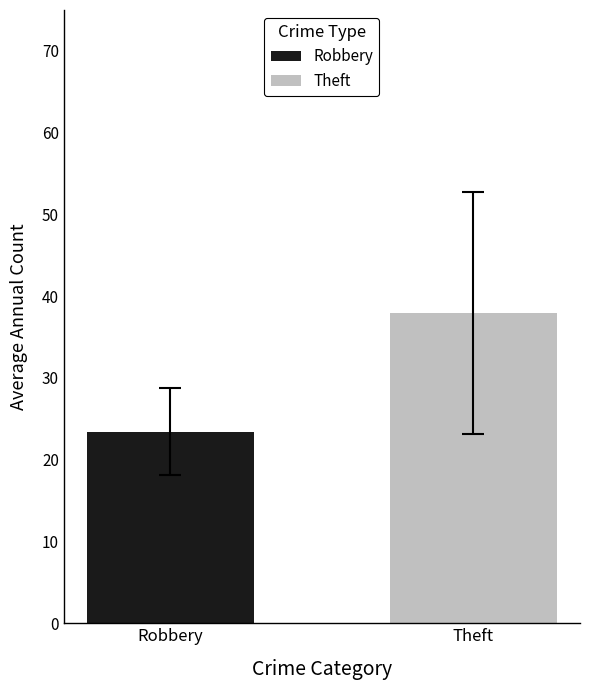

Are the bars grouped side by side (vs. stacked)?

Yes